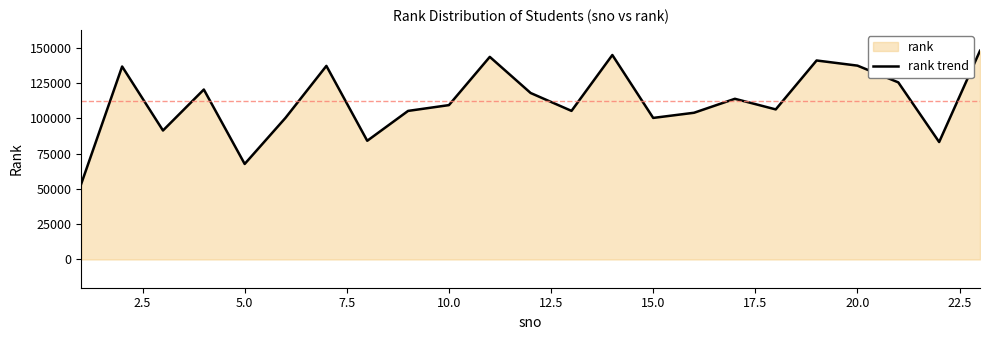

What is the change in value from 10.0 to 20.0?

+27967